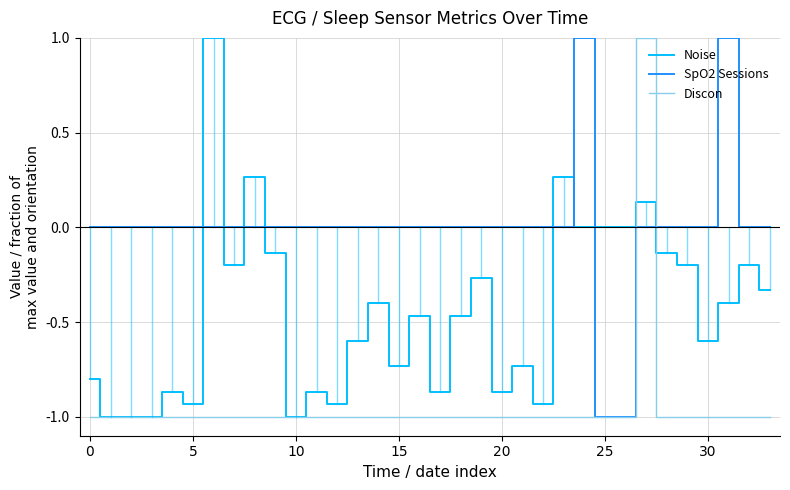

Which series has the largest total across all categories?

SpO2 Sessions